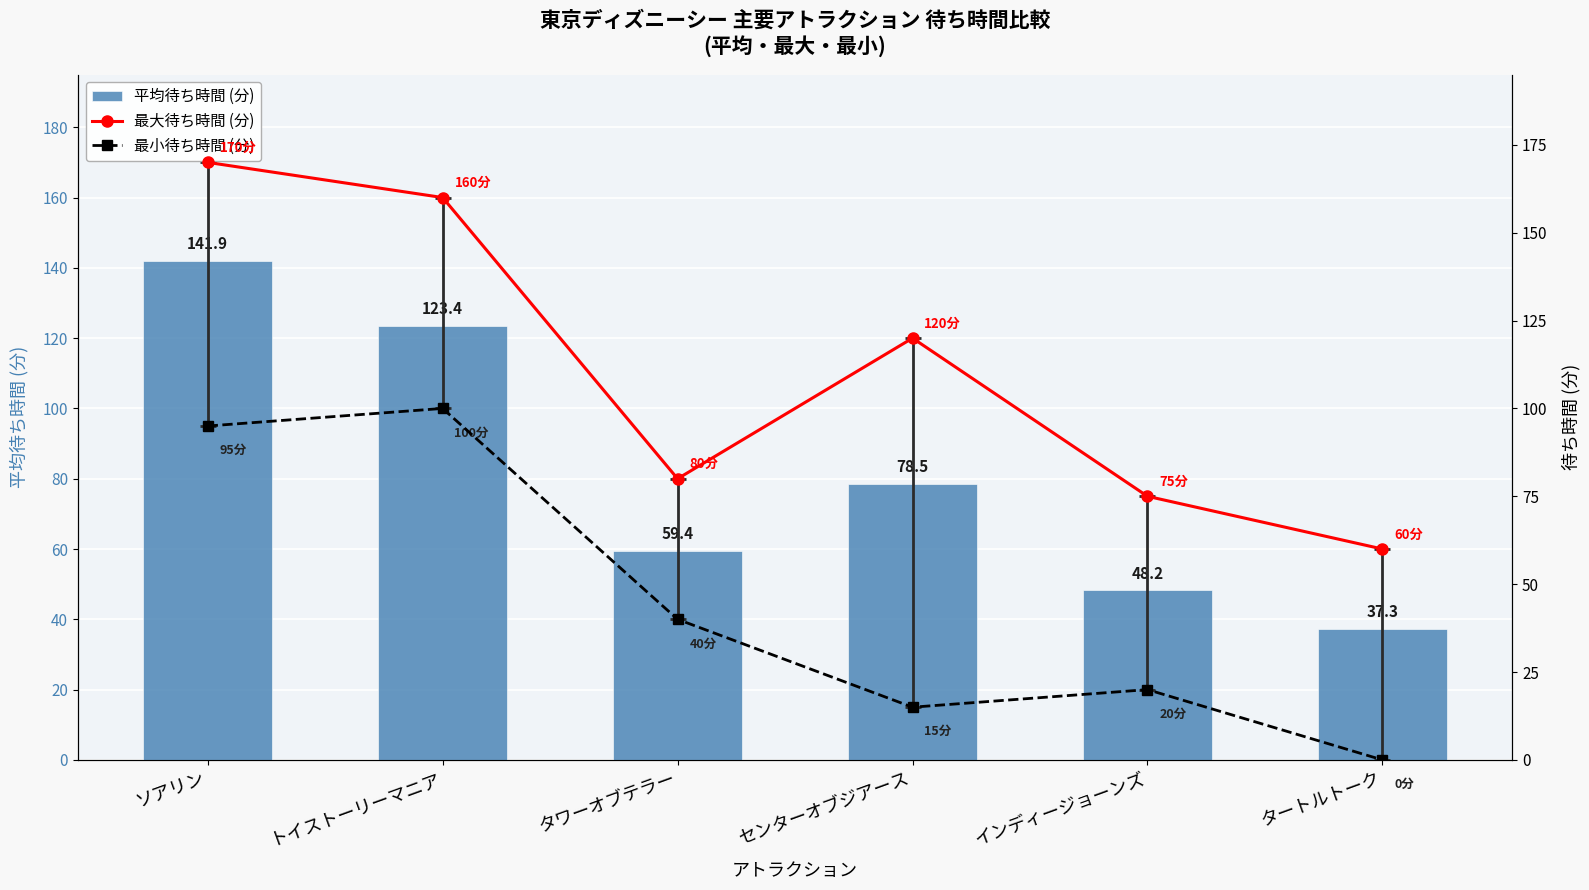

What is the value of the 平均待ち時間 (分) bar at the 2nd from the left?

123.4